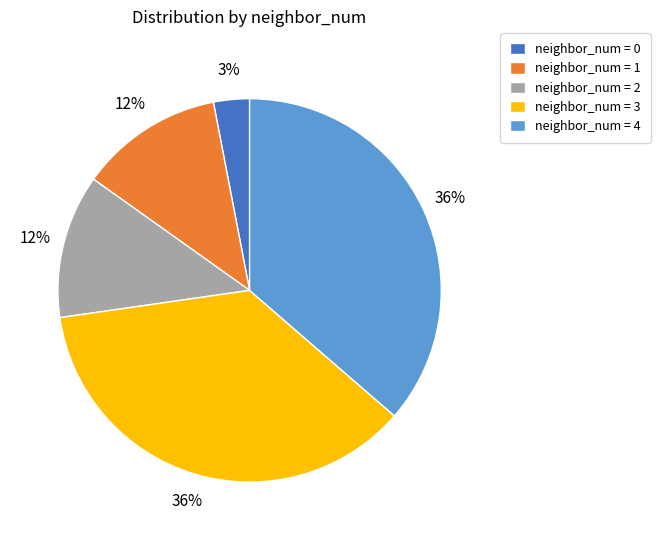

Do neighbor_num = 4 and neighbor_num = 0 together represent more than half of the pie?

No